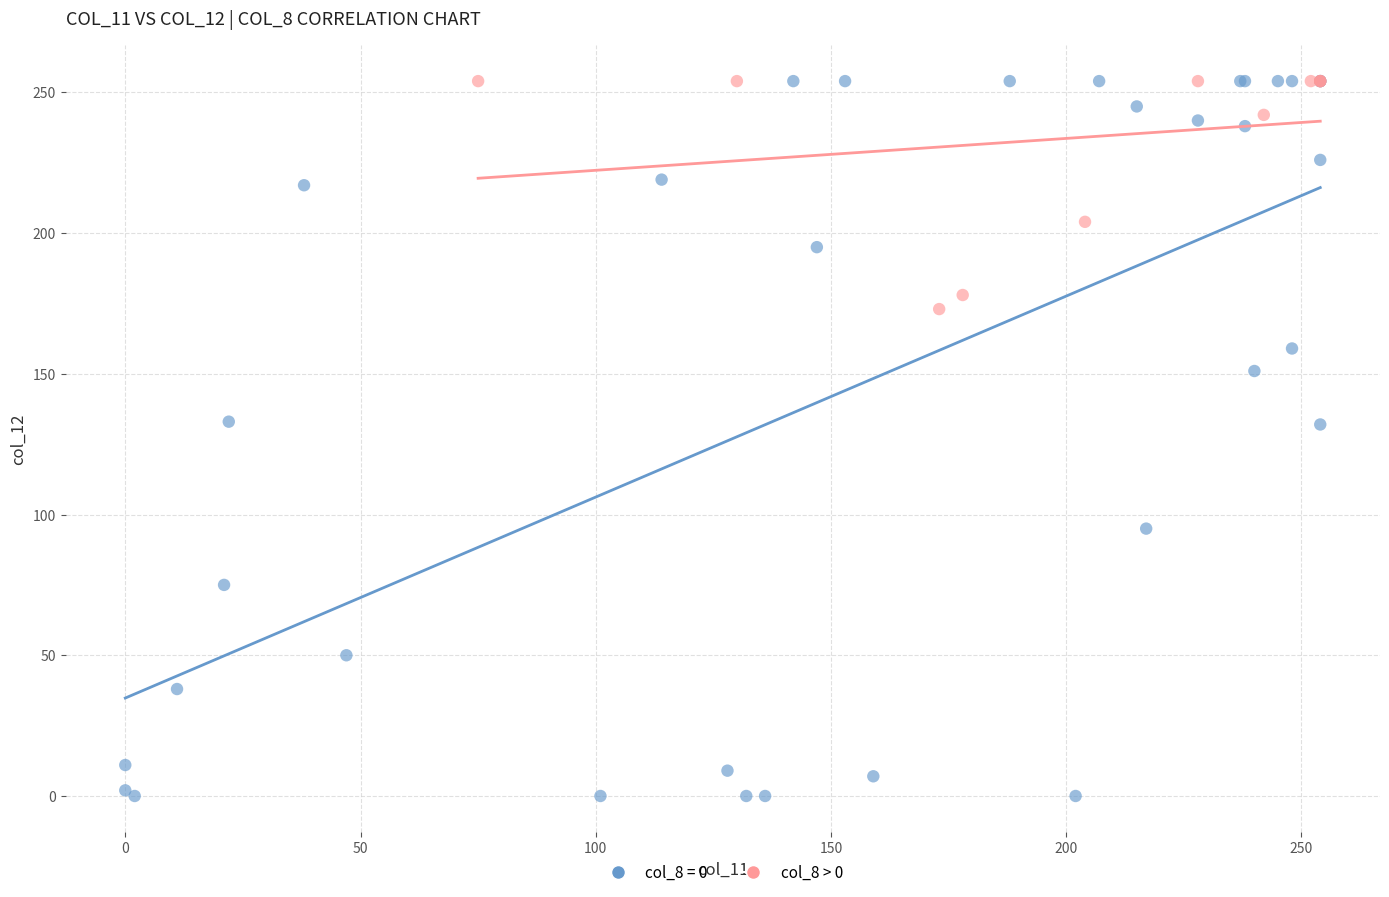

Which series has the largest Y range (max minus min)?

col_8 = 0